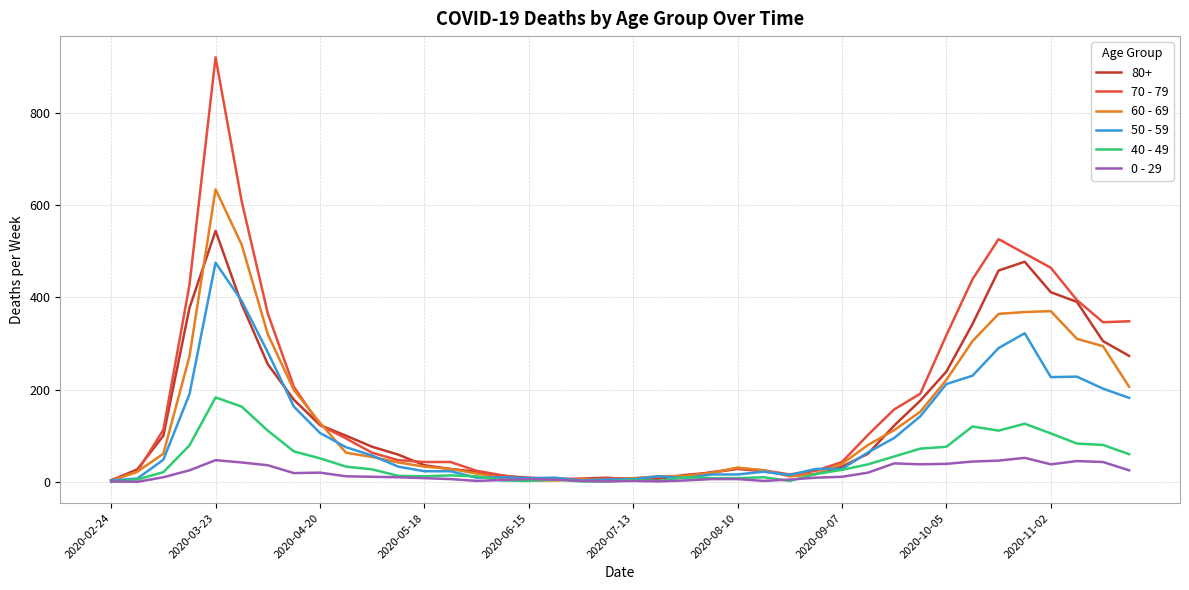

List the series in order of their peak value, highest first.

70 - 79, 60 - 69, 80+, 50 - 59, 40 - 49, 0 - 29